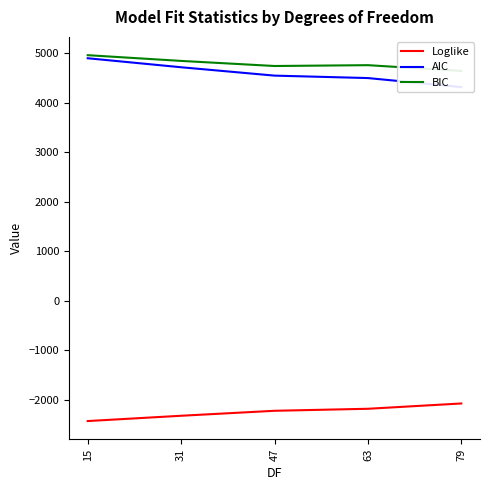

The AIC series shows 2704.5 at 31. True or false?

False